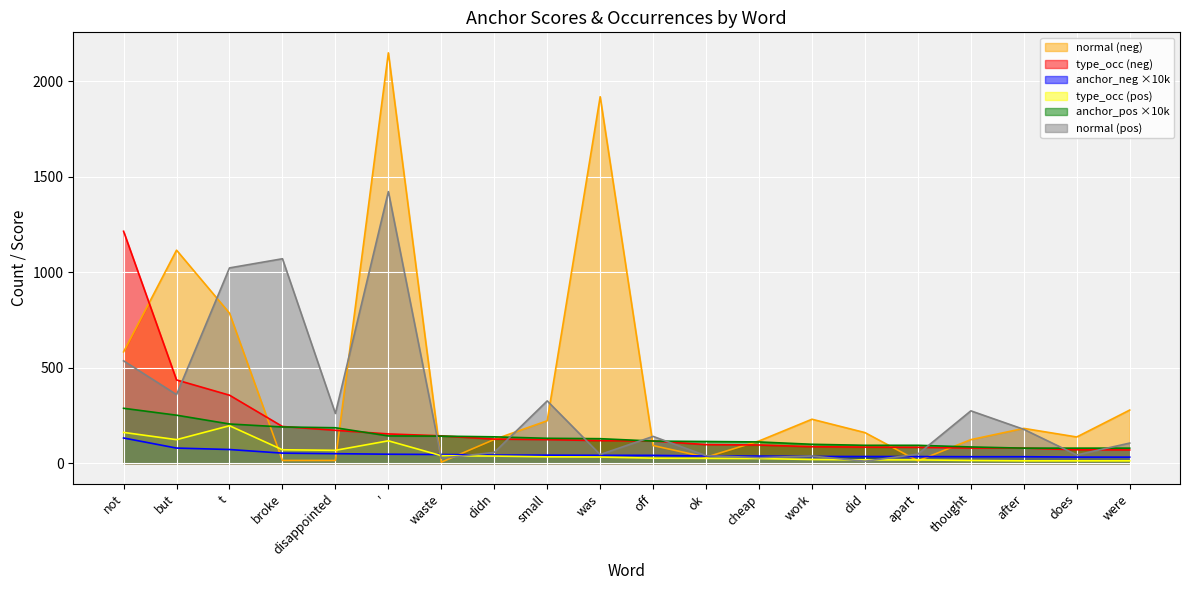

How many interior local peaks does the normal_pos series have?

6